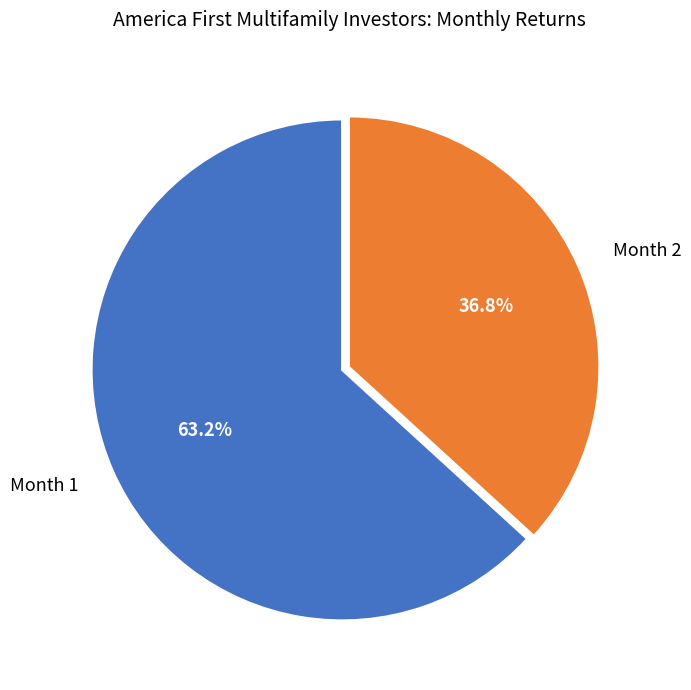

Is there a majority slice in this chart?

Yes